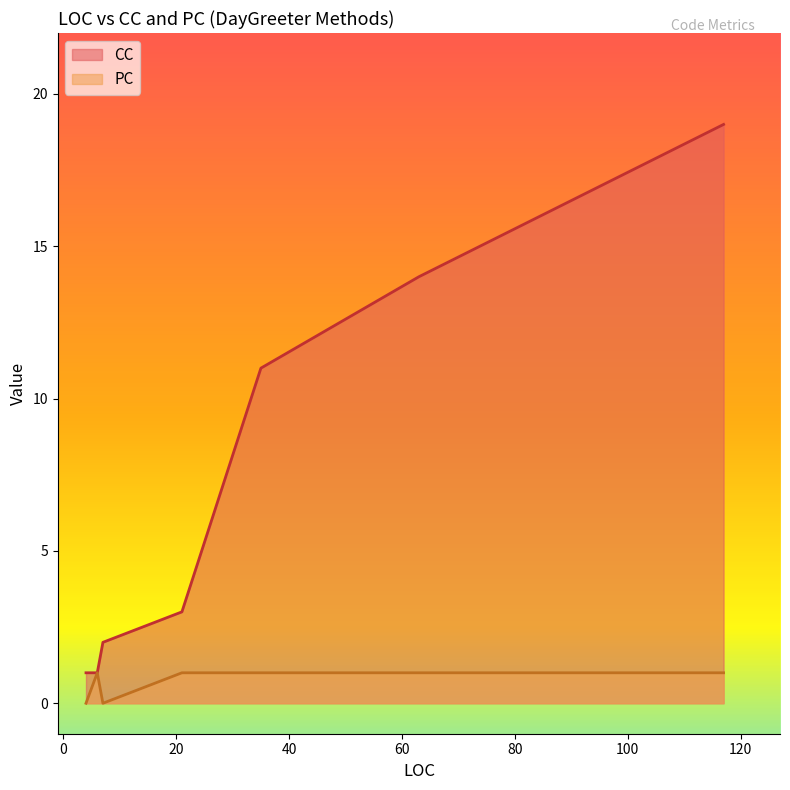

Which series has the largest total across all categories?

CC